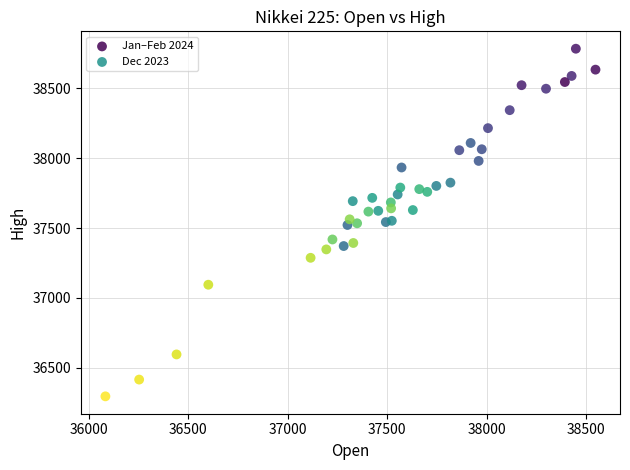

Which series contains the highest Y value?

Jan–Feb 2024